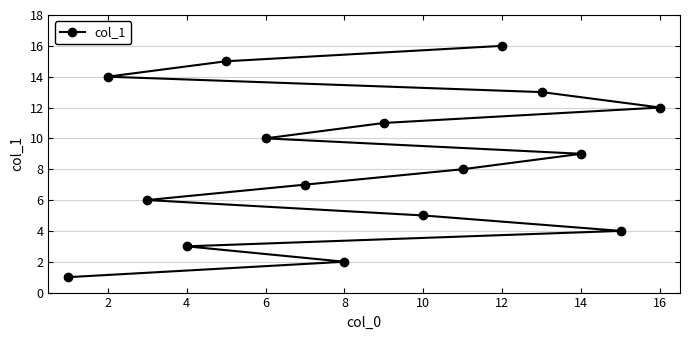

True or false: the data shows 1 at 8.

False